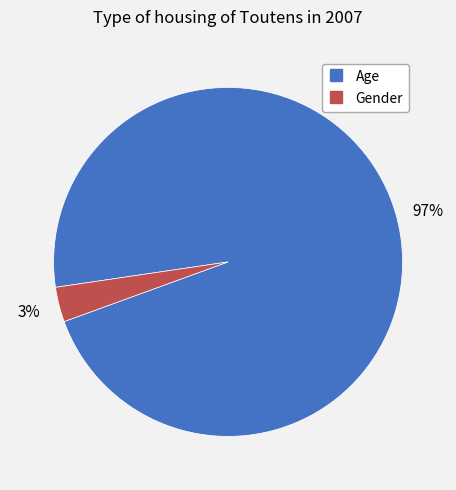

Do Gender and Age together represent more than half of the pie?

Yes